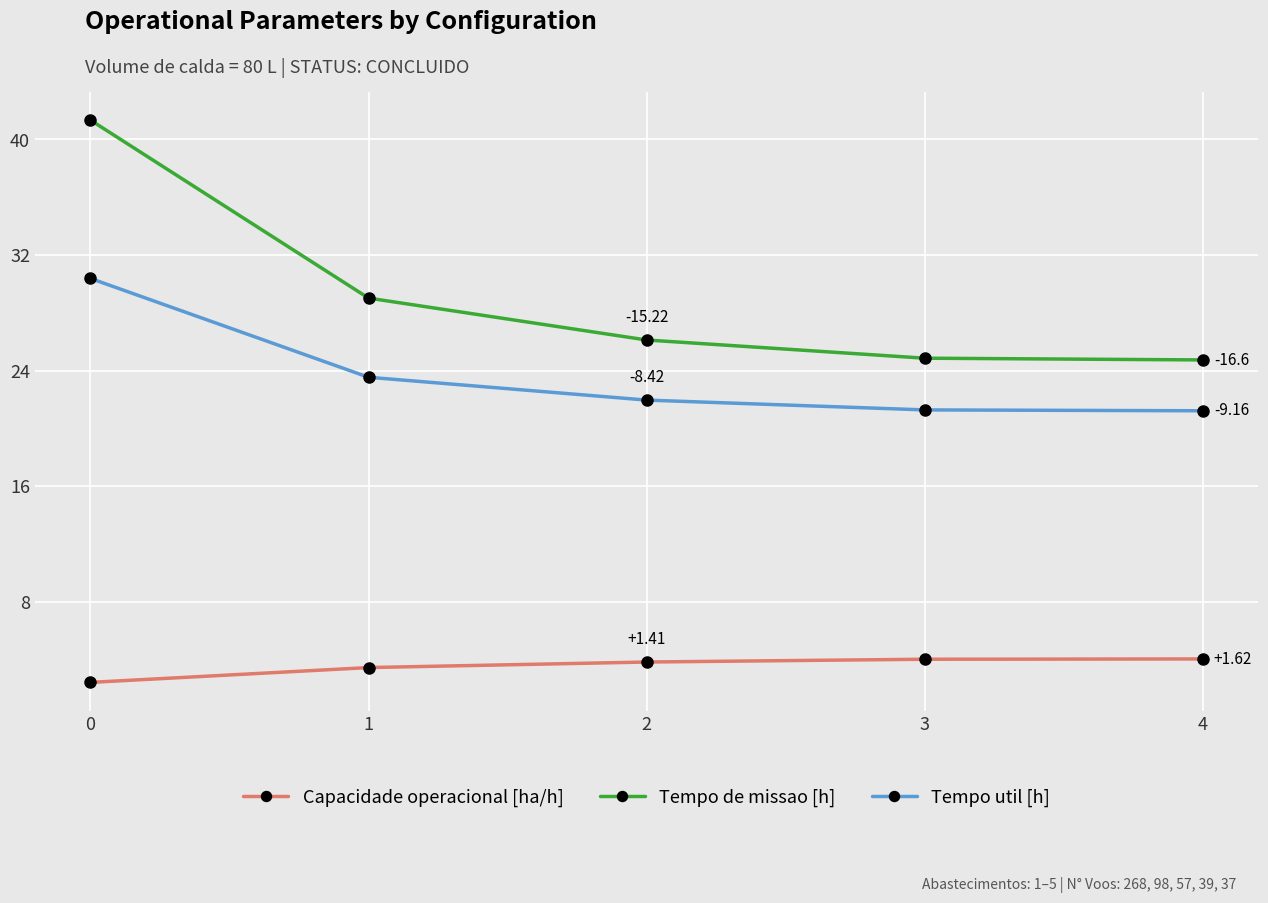

What is the spread (max minus min) of values at 4?

20.7